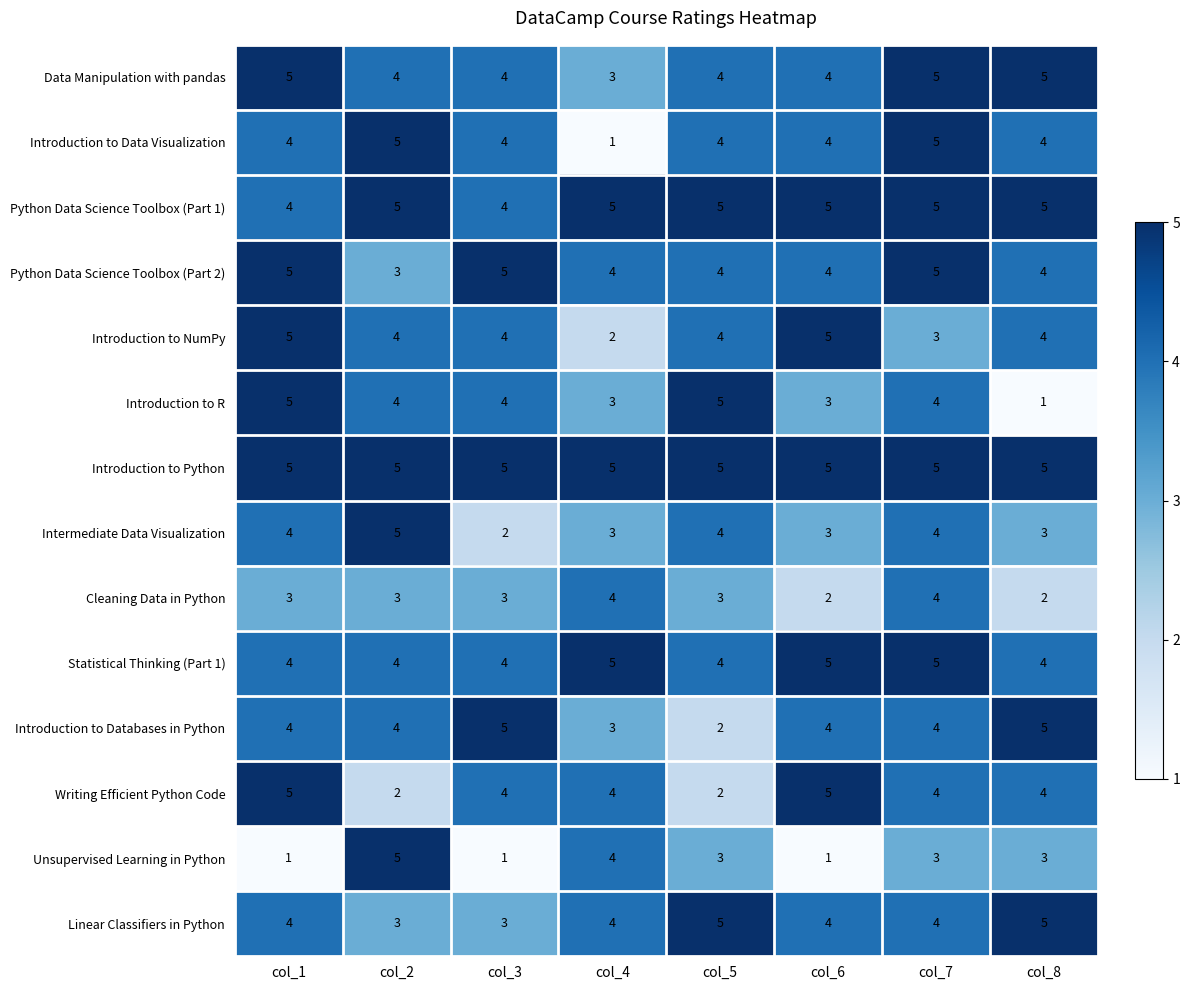

Count the number of data series in this chart.

14